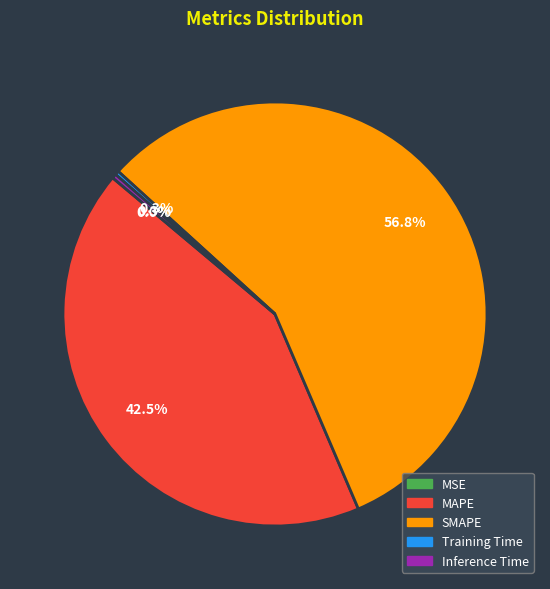

Which category has the biggest portion of the pie?

SMAPE